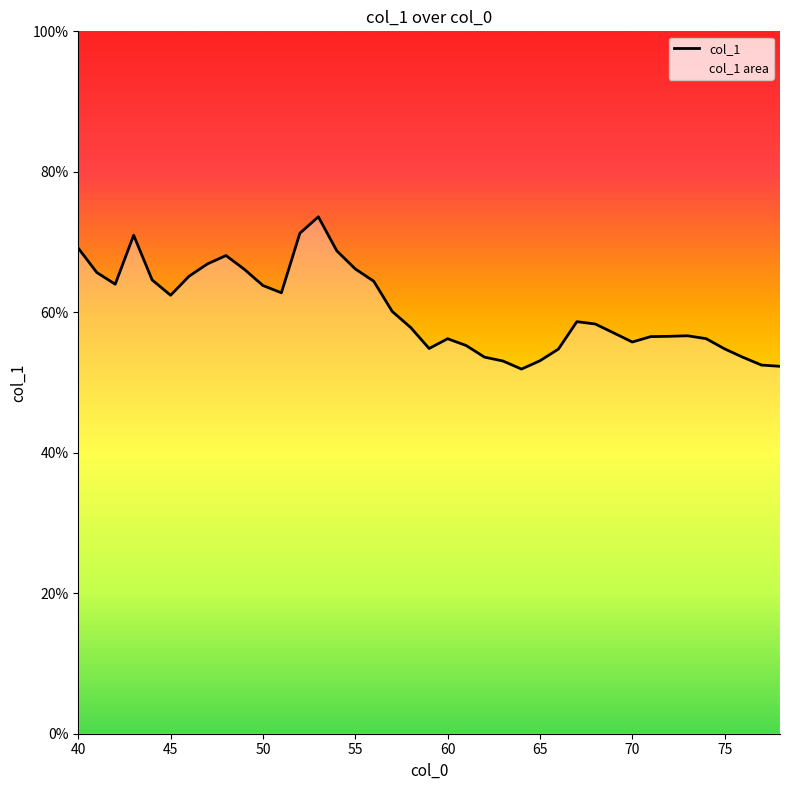

Reading left to right, extract all data points from this chart.

69.1	65.7	64.0	71.0	64.6	62.4	65.1	66.9	68.1	66.1	63.8	62.8	71.3	73.6	68.7	66.2	64.4	60.1	57.8	54.8	56.2	55.3	53.6	53.1	51.9	53.1	54.8	58.7	58.3	57.1	55.8	56.5	56.6	56.7	56.2	54.8	53.6	52.5	52.3